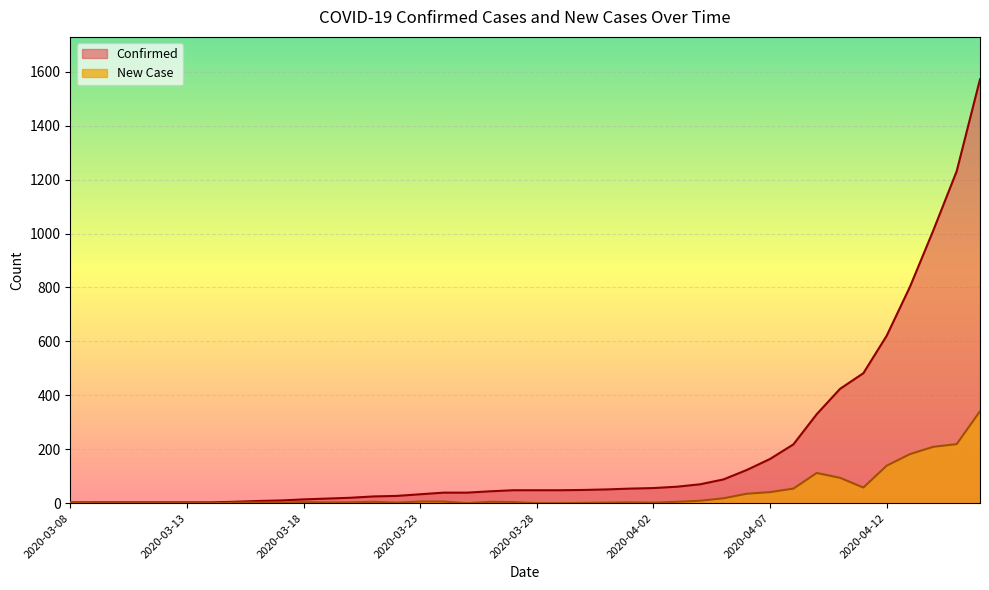

The value of Confirmed at 2020-04-10 is 234. True or false?

False